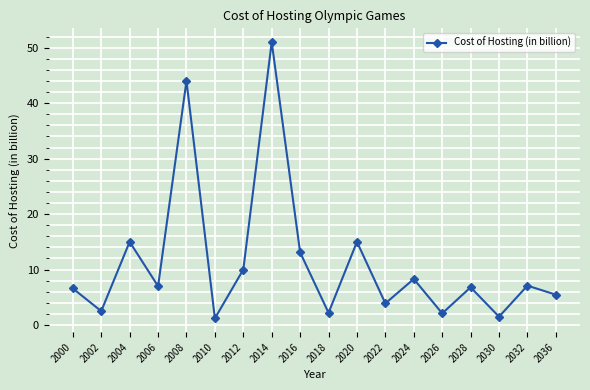

Is it true that the value at 2020 is 15.0?

True